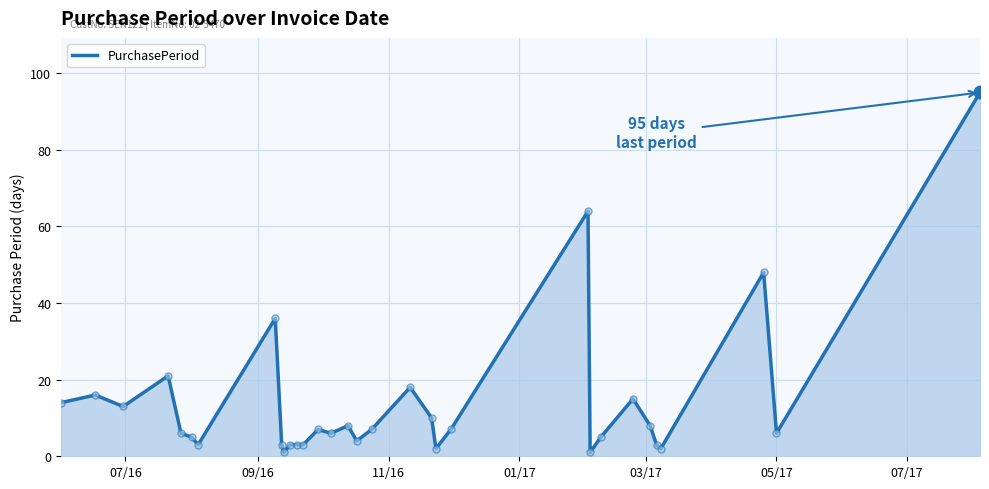

Does the chart have visible grid lines?

Yes